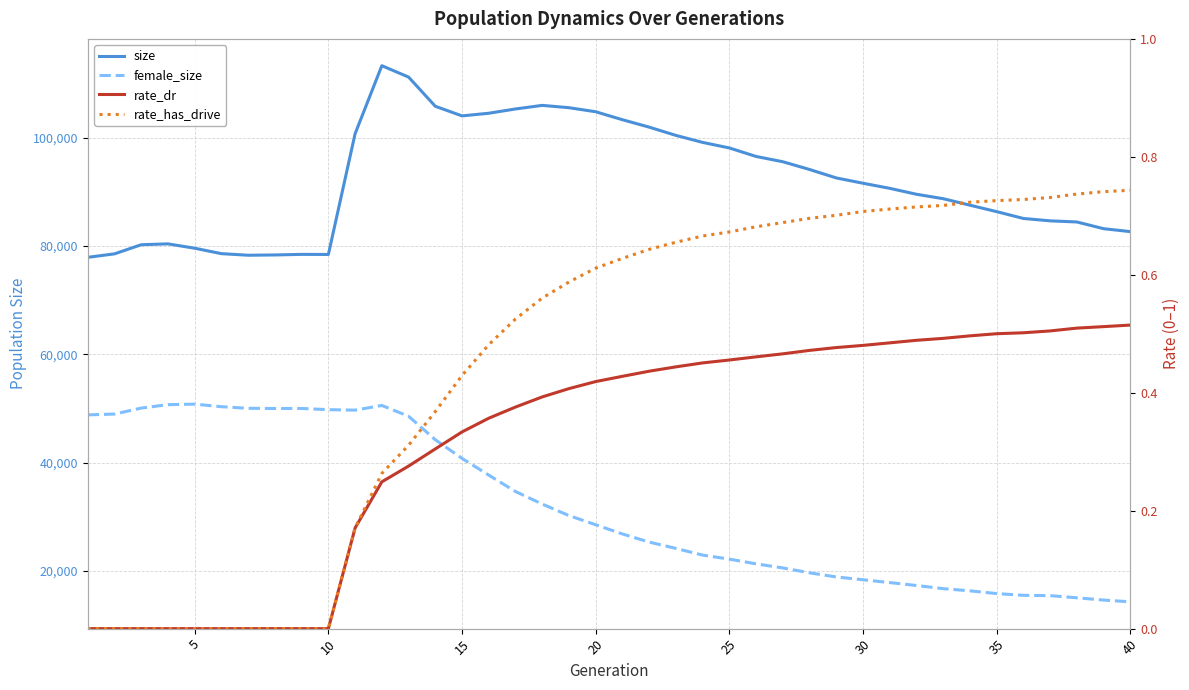

Rank the series at 30 from lowest to highest value.

rate_dr, rate_has_drive, female_size, size